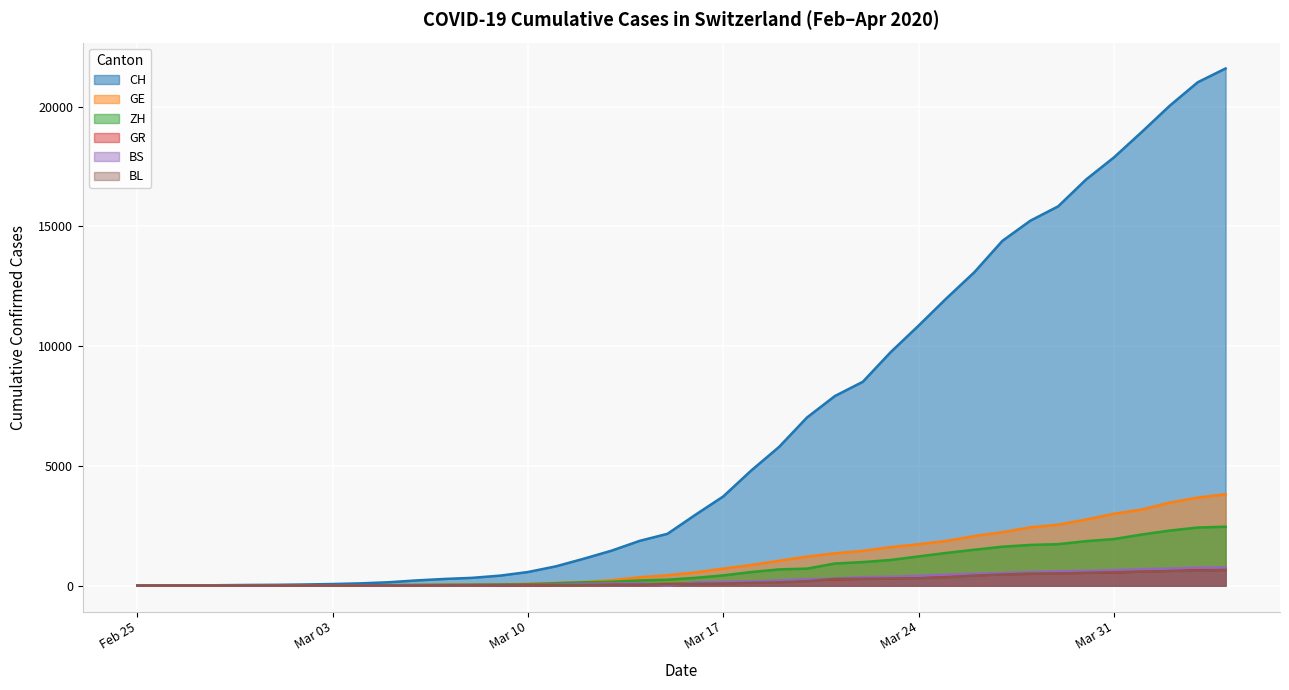

At which label is GE closest to 1908?

2020-03-25